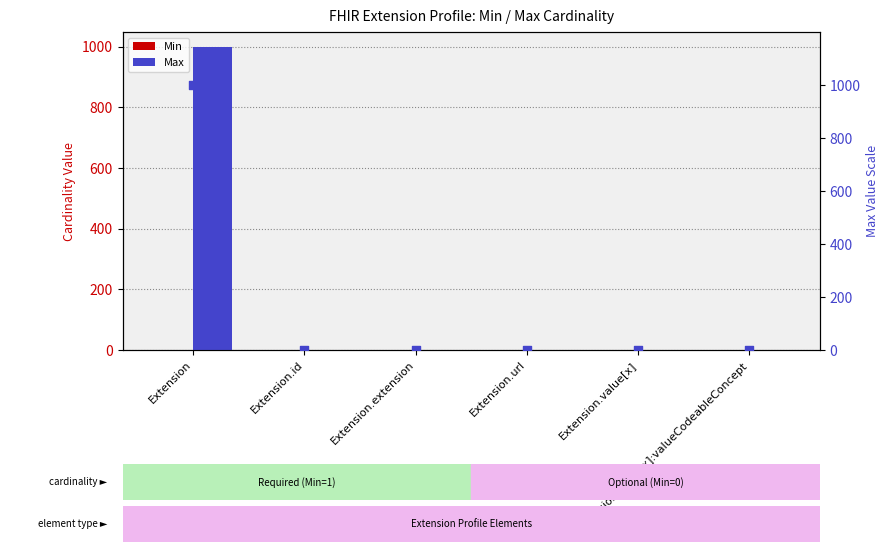

Which series has the largest total across all categories?

Max